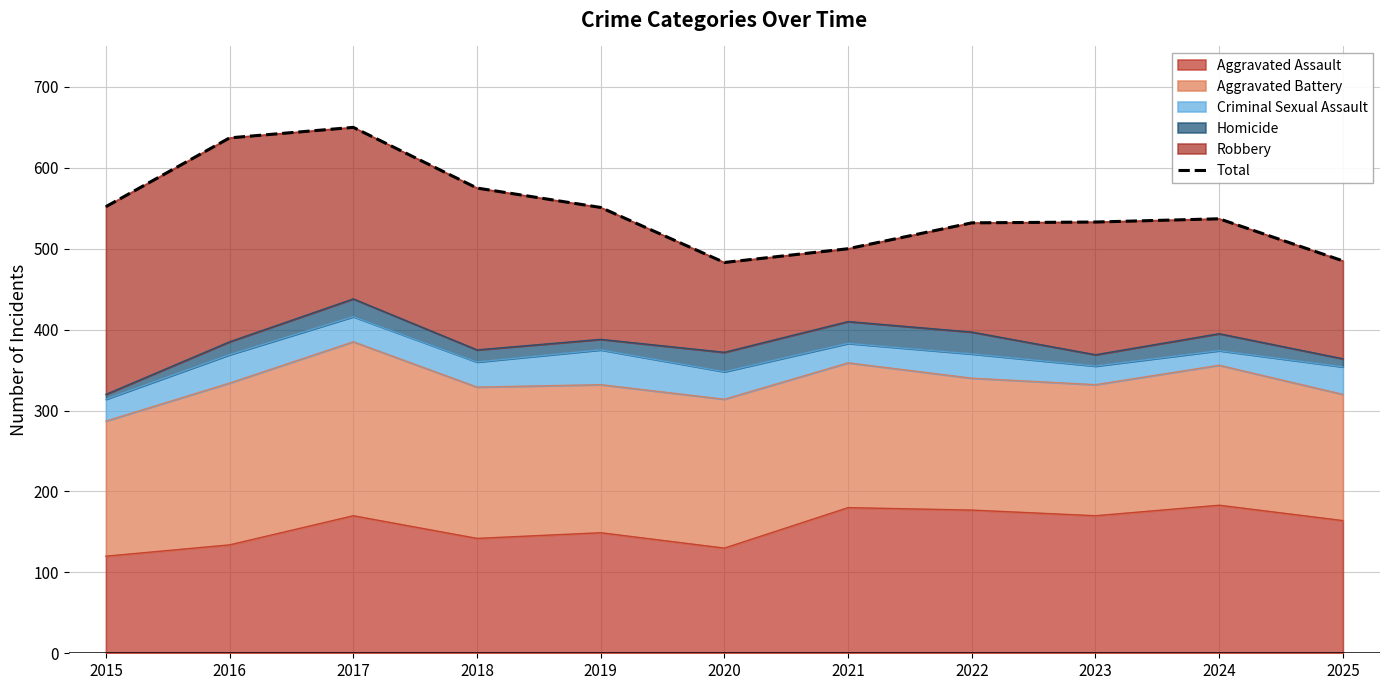

Which label corresponds to the largest value in the chart?

2017